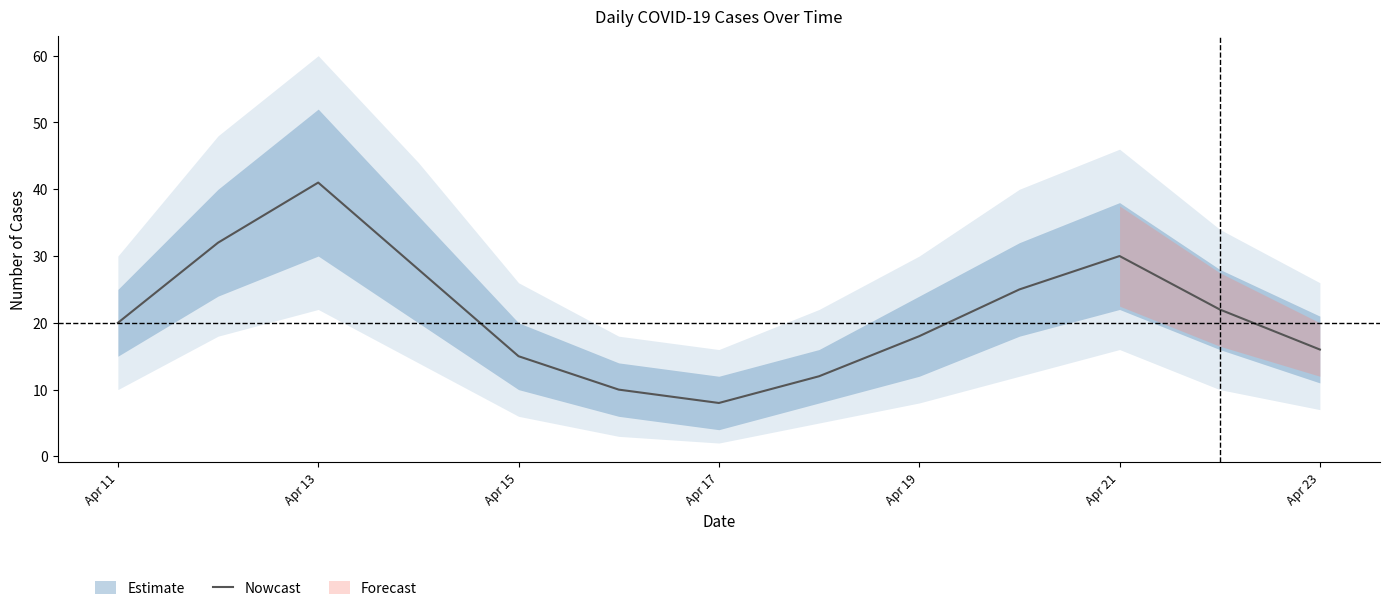

Which category has the highest value in the Nowcast series?

Apr 13